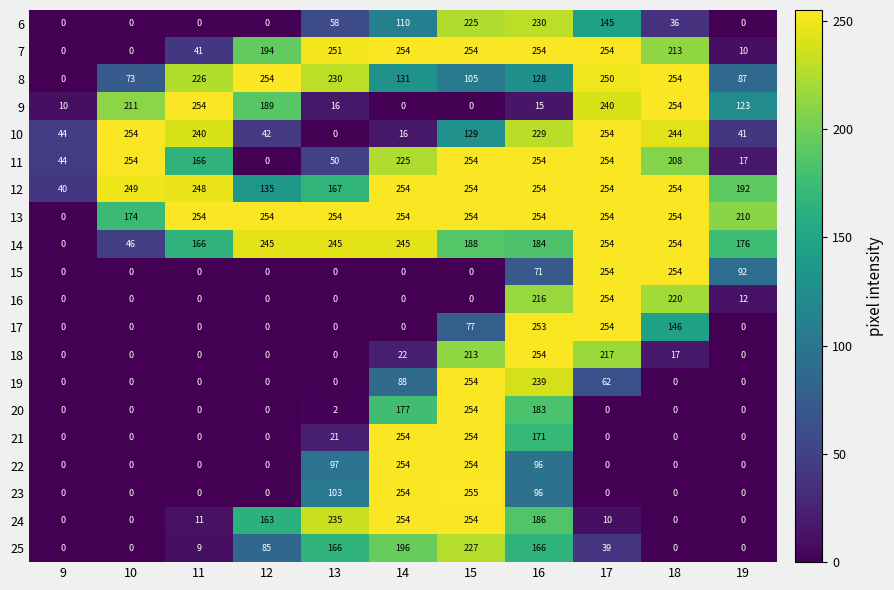

The 24 series shows 10 at 17. True or false?

True